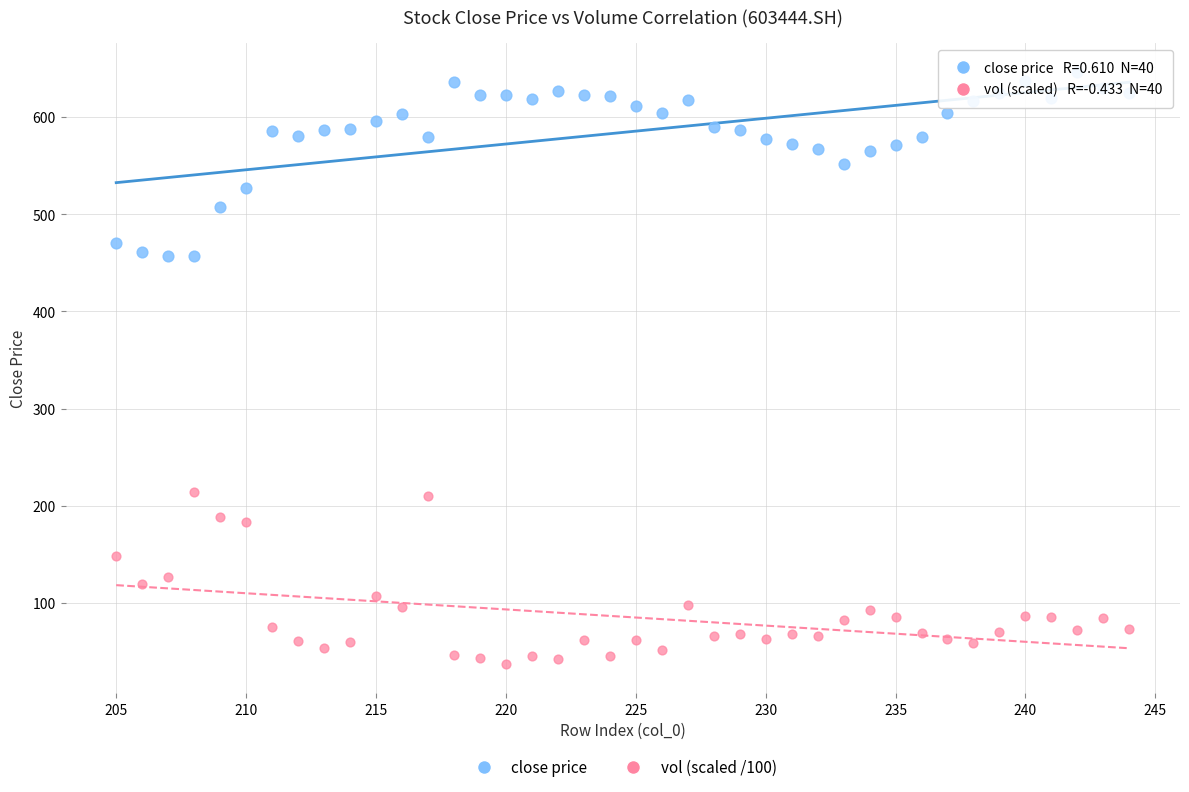

Across all data points, what is the range of X values (max minus min)?

39.0